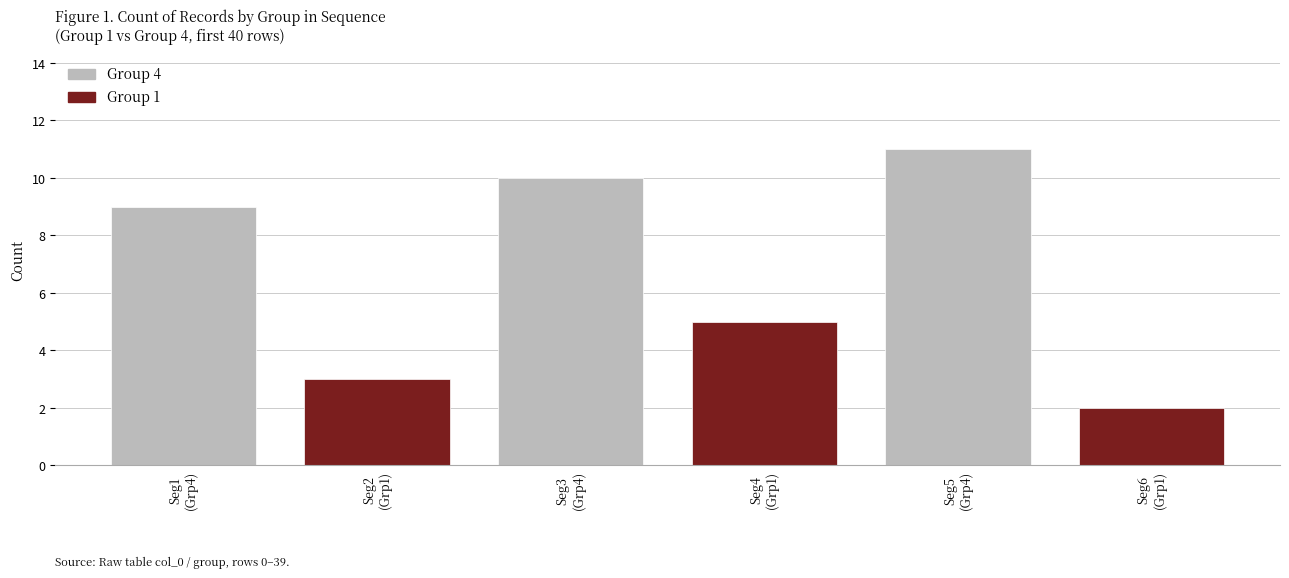

Rank the categories by value from highest to lowest.

Seg5
(Grp4), Seg3
(Grp4), Seg1
(Grp4), Seg4
(Grp1), Seg2
(Grp1), Seg6
(Grp1)